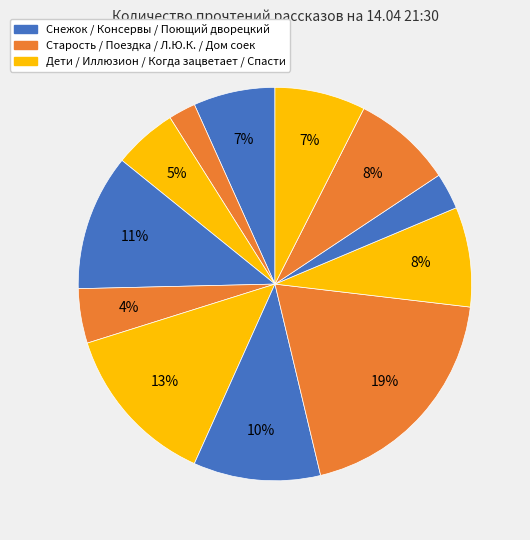

How many segments does this pie chart have?

12